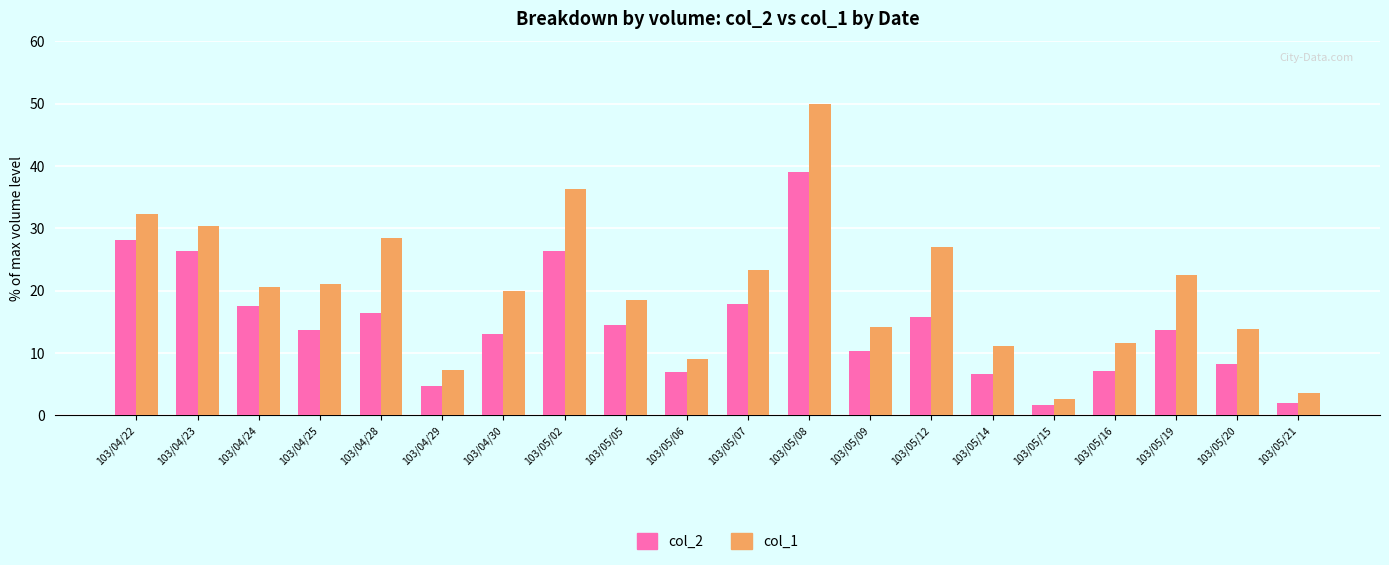

What is the difference between the highest and lowest values at 103/05/07?

5.5